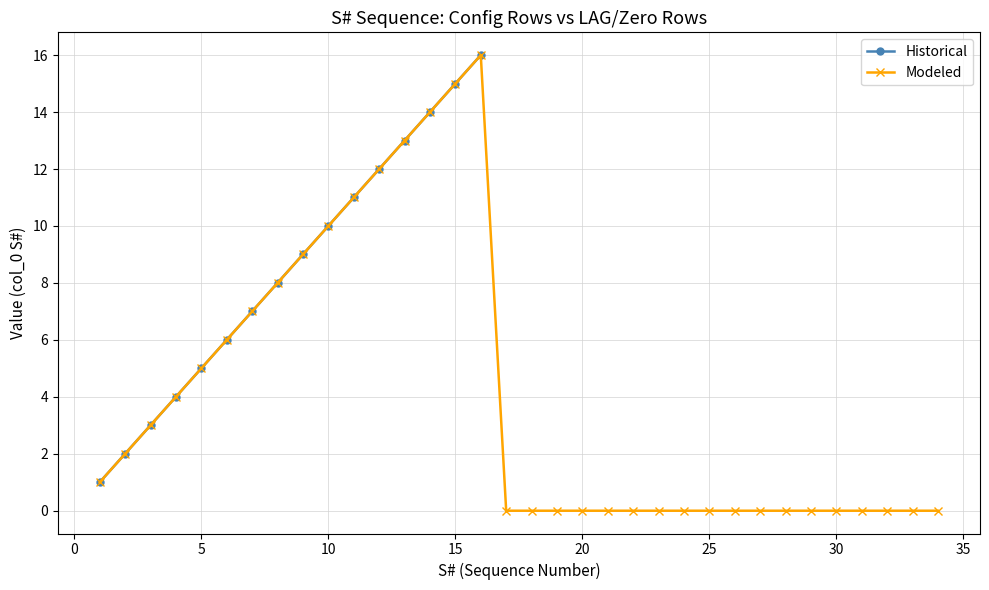

What is the difference between the Modeled values at 9 and 1?

8